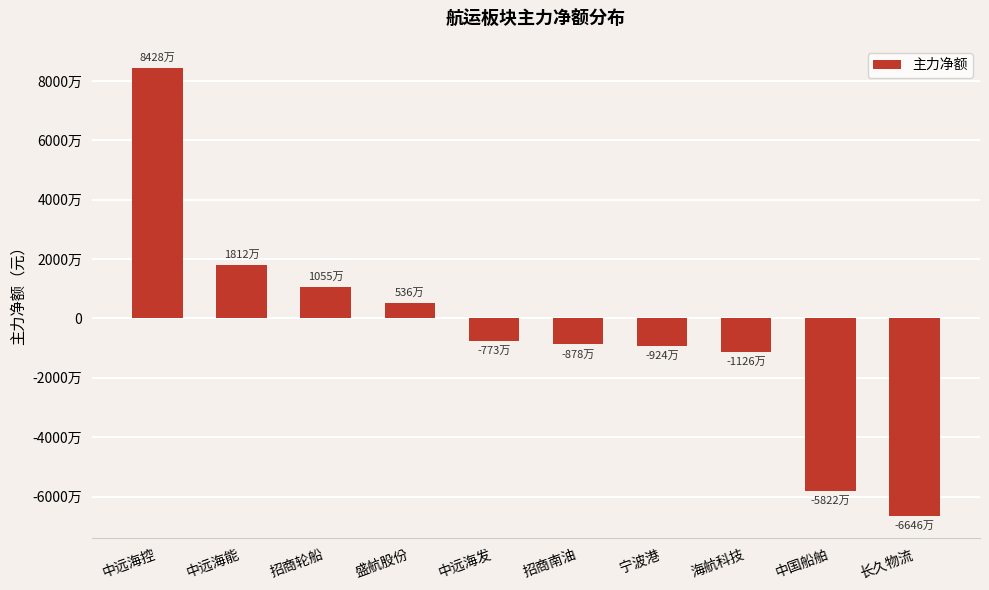

Are the bars horizontal?

No